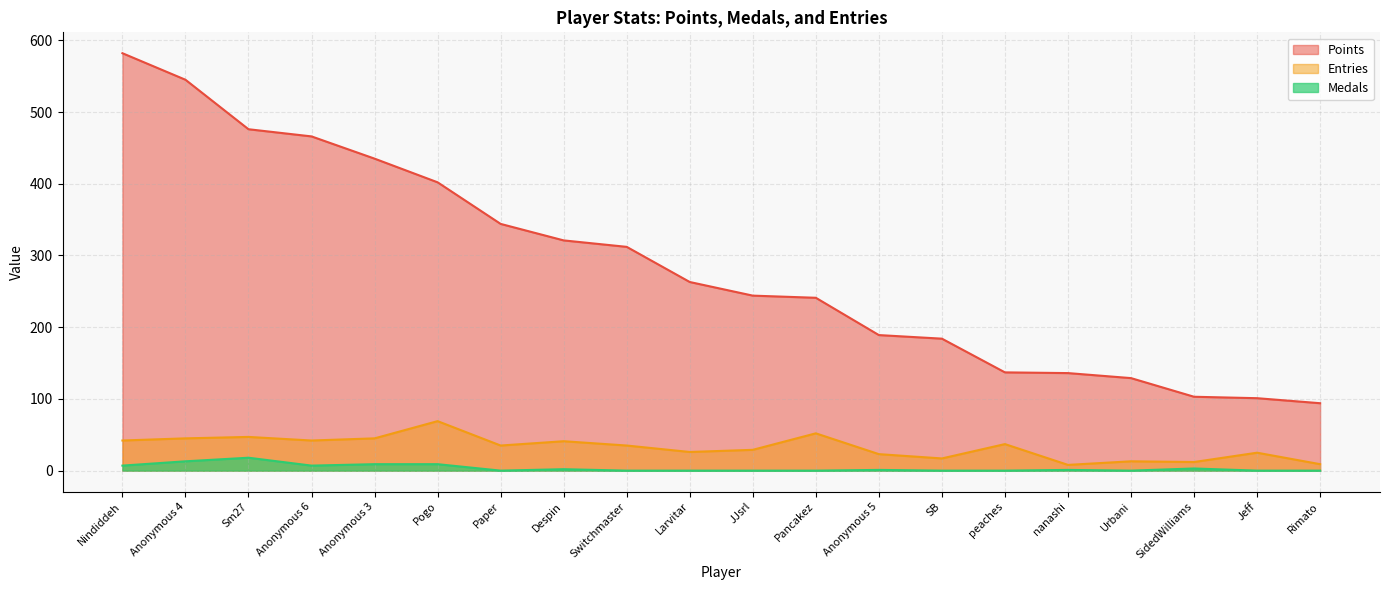

How many values in the Entries series are below 35?

9